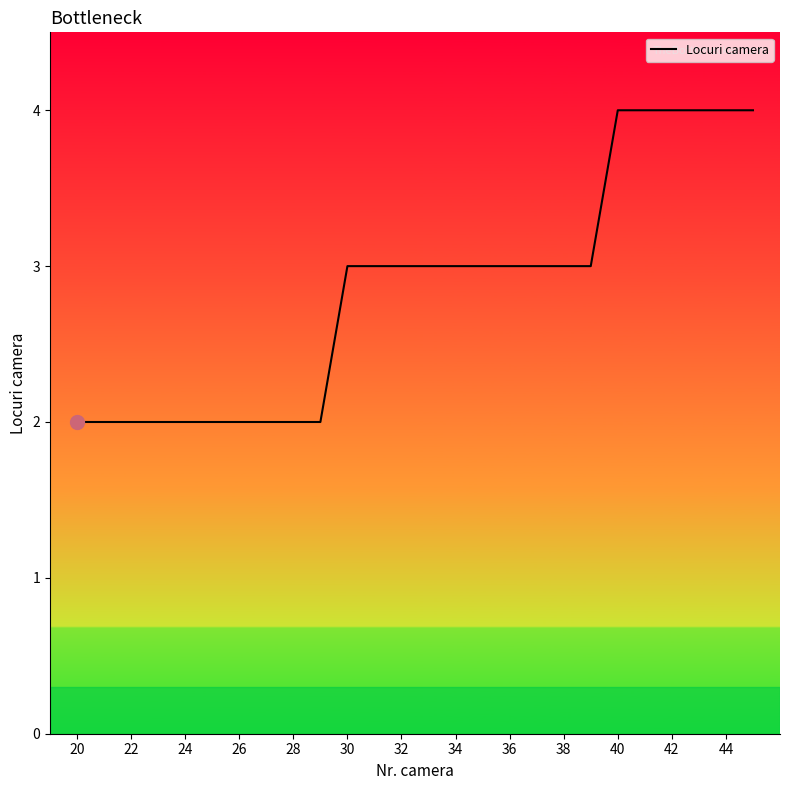

What is the greatest value displayed?

4